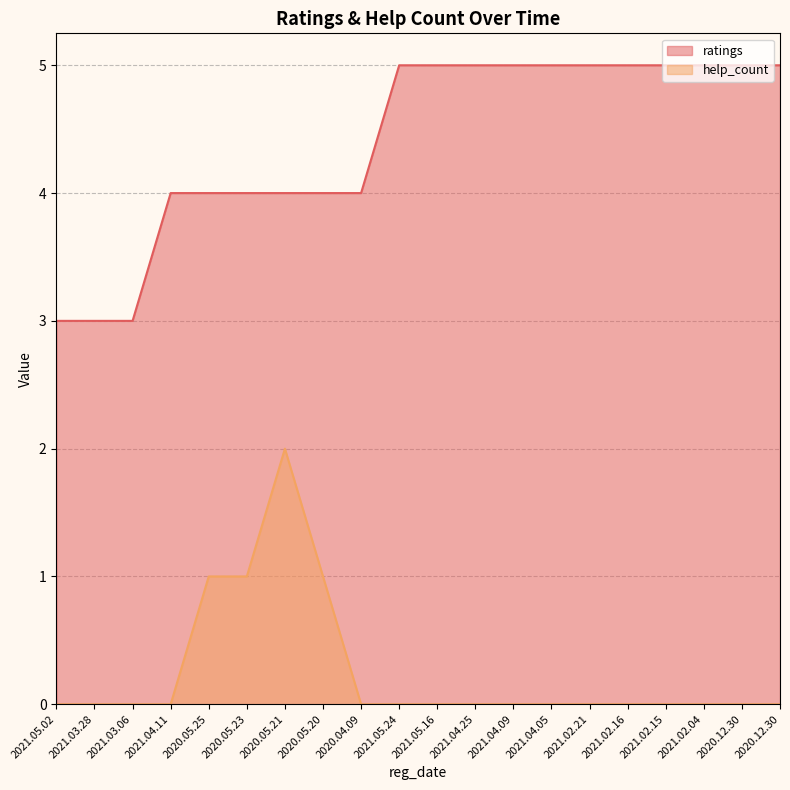

At which category does the chart reach its peak across all series?

2021.05.24